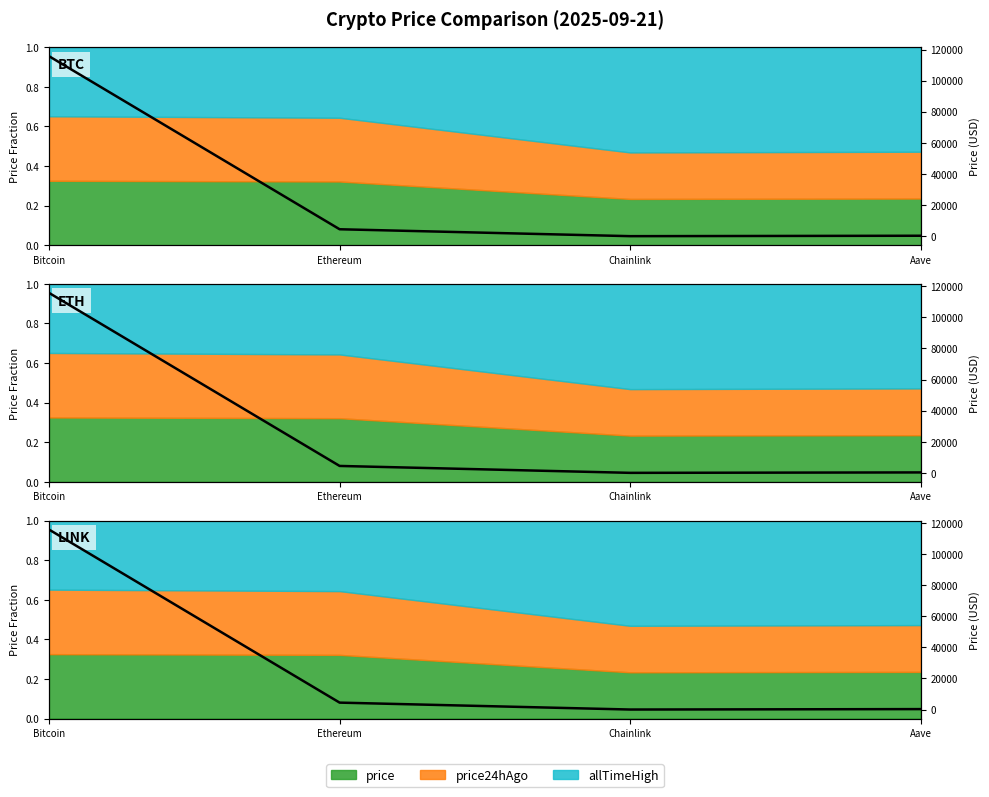

Reading left to right, list all the values displayed in this chart.

115699.0	4462.9	23.1	295.2